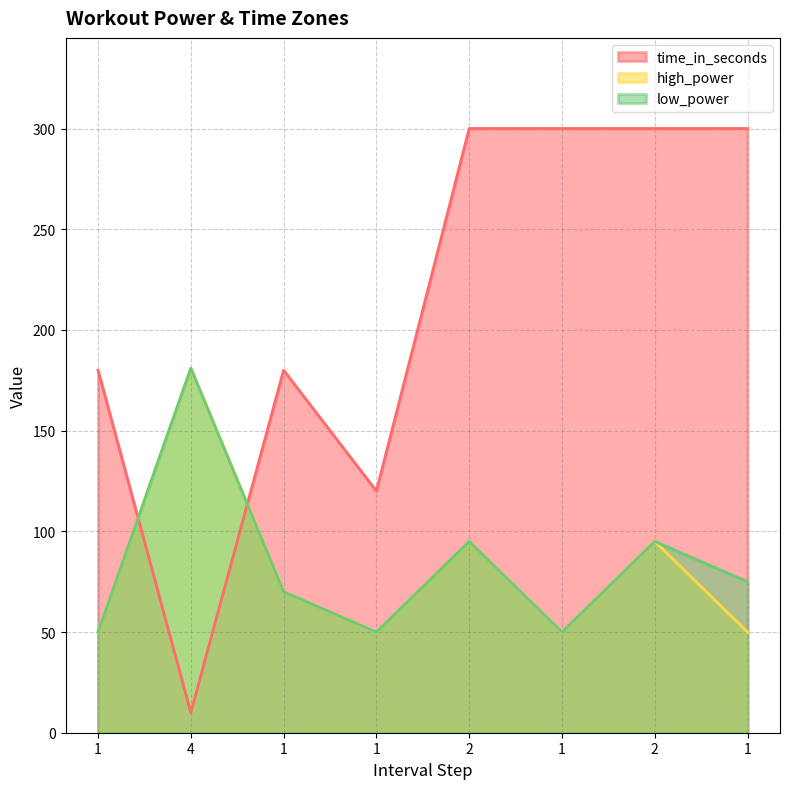

What is the total value across all series at 2?

490